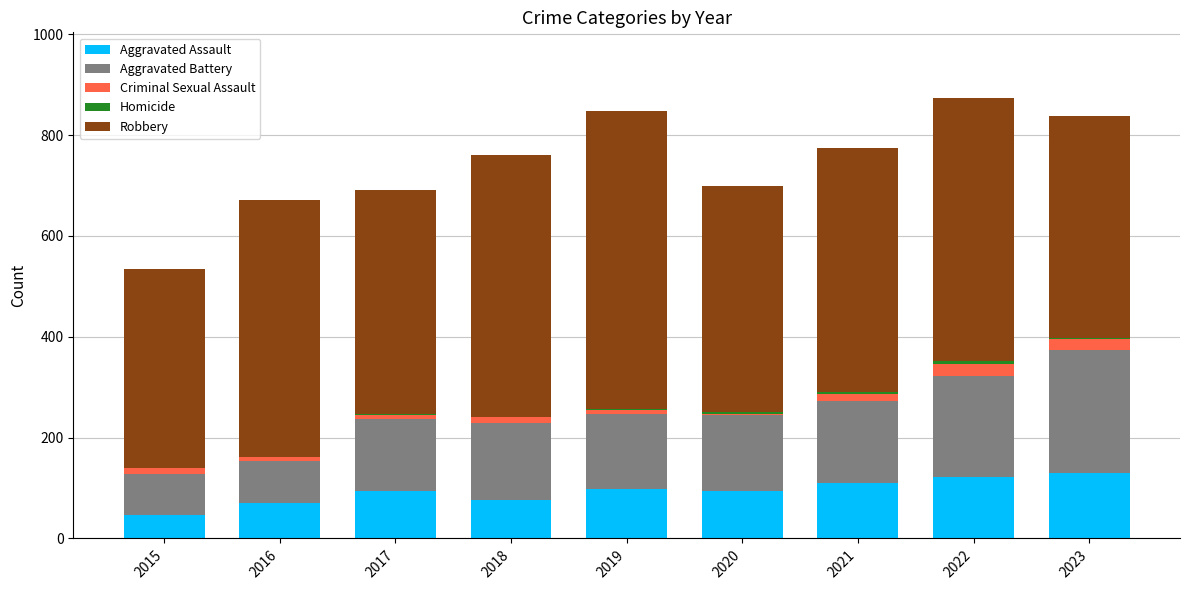

Are the bars grouped side by side (vs. stacked)?

No